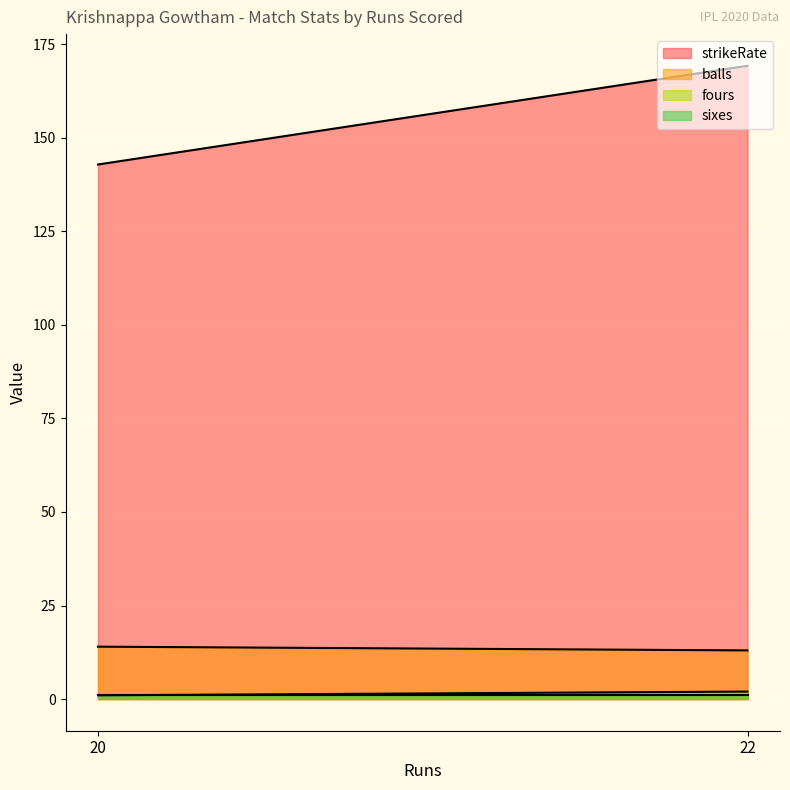

What is the average value of the strikeRate series?

156.0